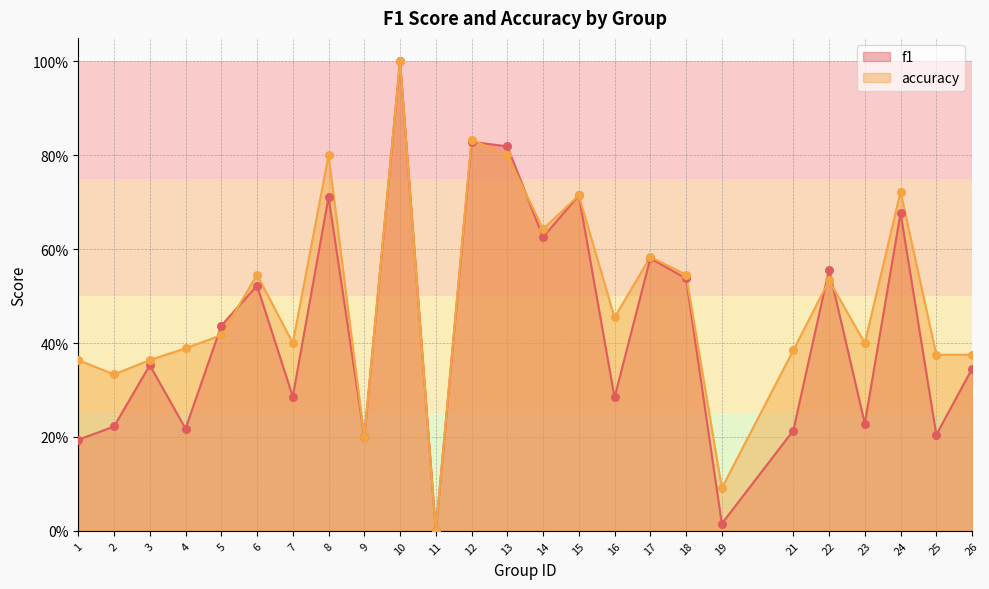

What is the total value across all series at 18?

1.1